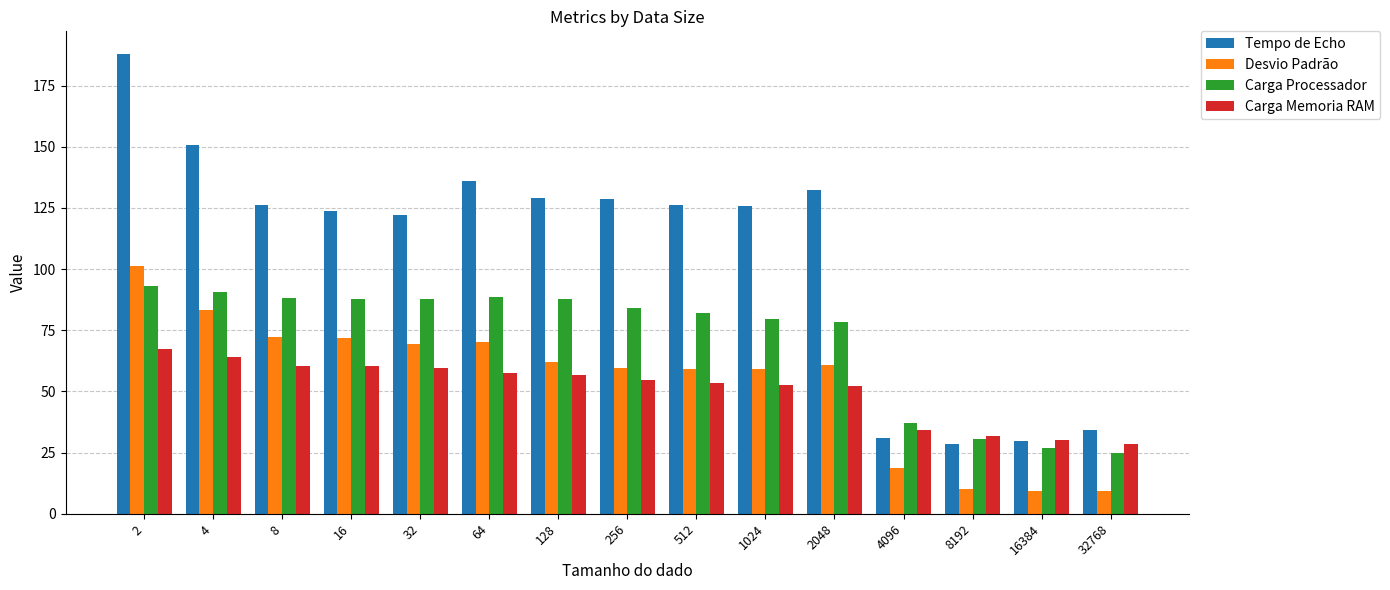

What is the difference between the second highest and minimum values in the Carga Memoria RAM series?

35.4